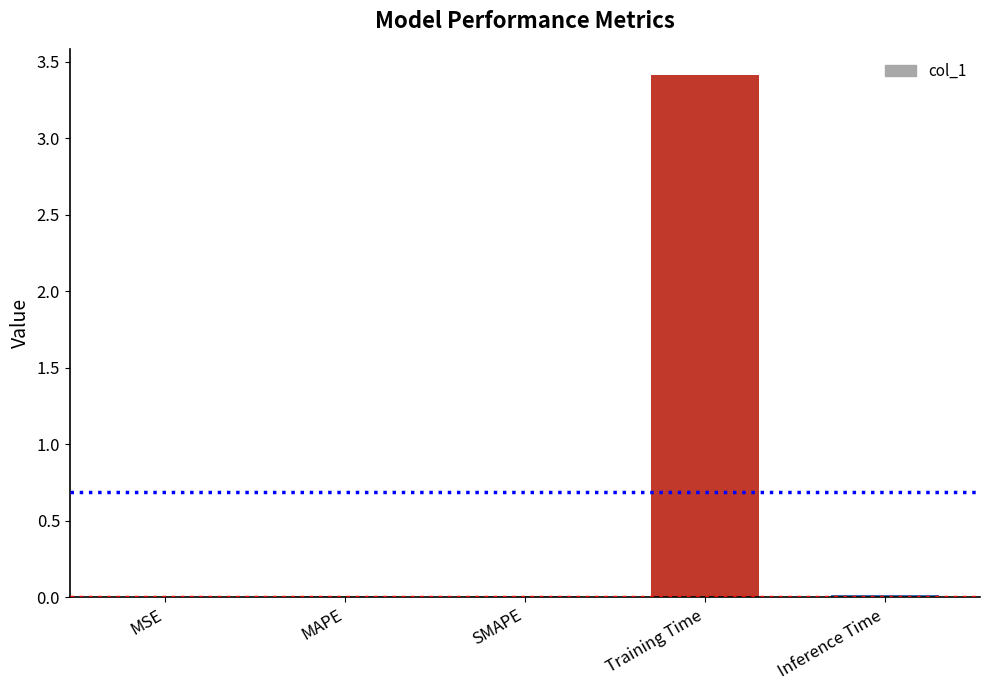

The value at Training Time is 3.4. True or false?

True